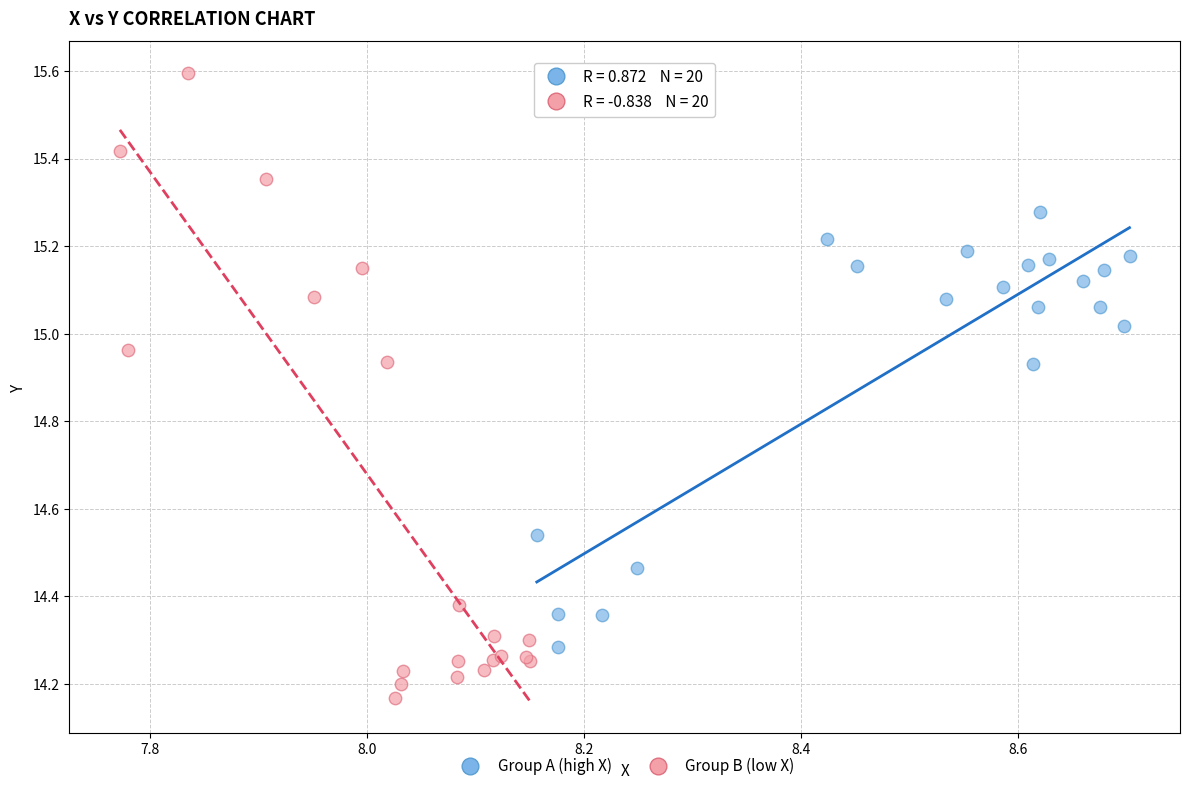

Which series contains the lowest Y value?

Group B (low X)